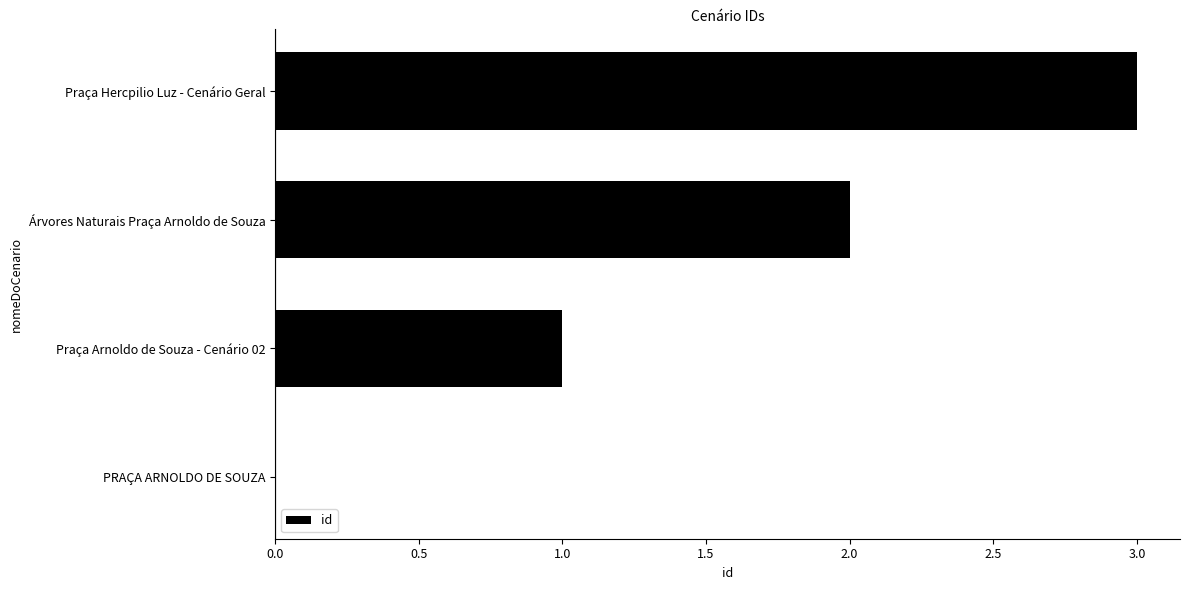

What is the maximum value shown in the chart?

3